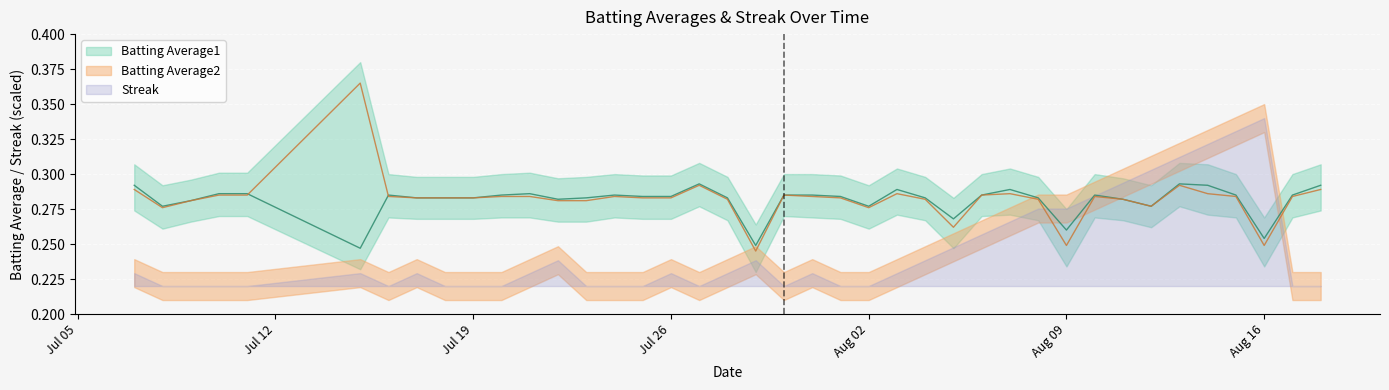

Read the Batting Average2 value at 2010-07-27.

0.3